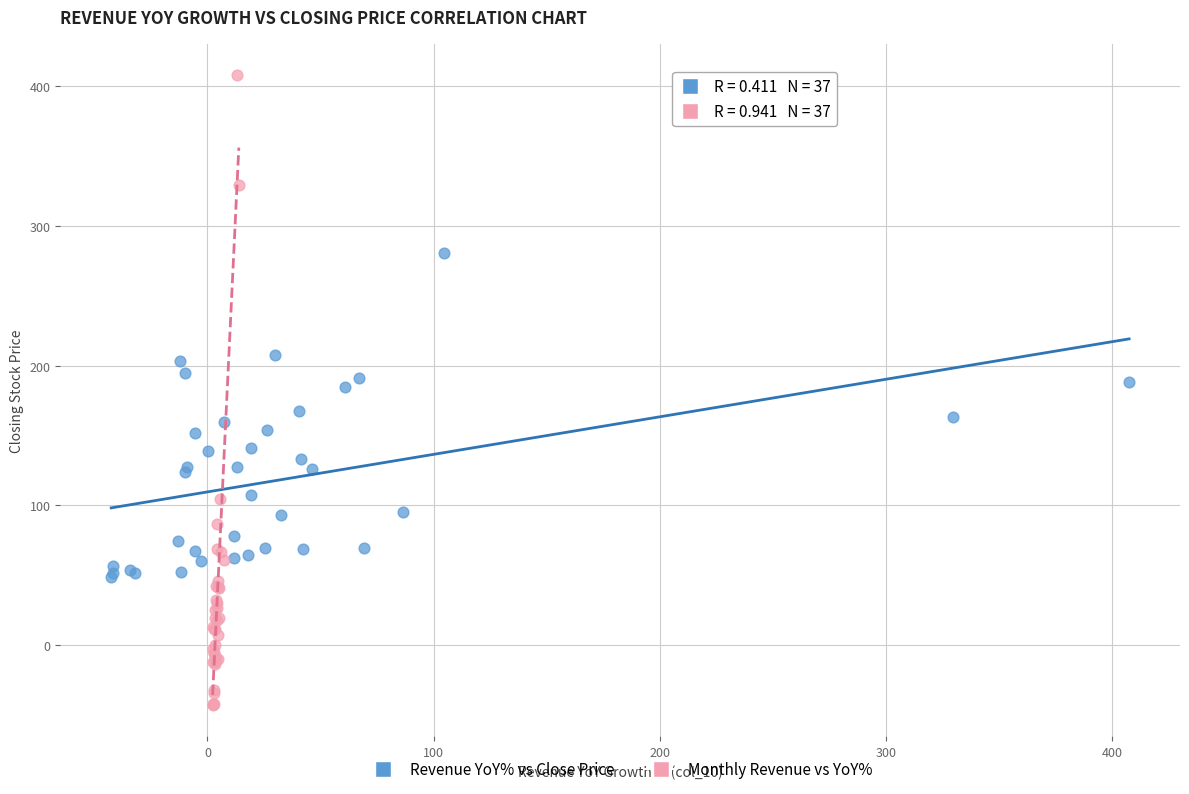

Which series reaches the maximum Y coordinate?

Monthly Revenue vs YoY%